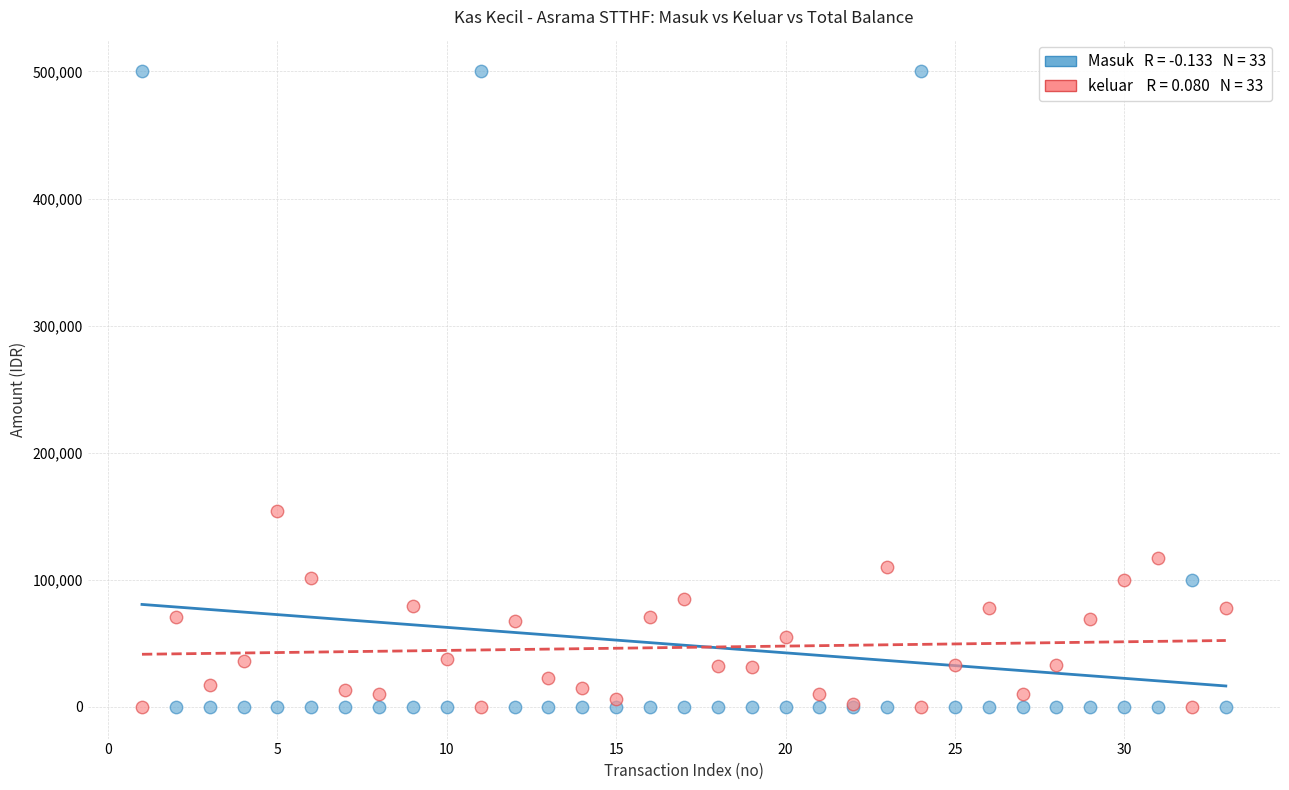

Across all series, what Y value is closest to 250000?

154000